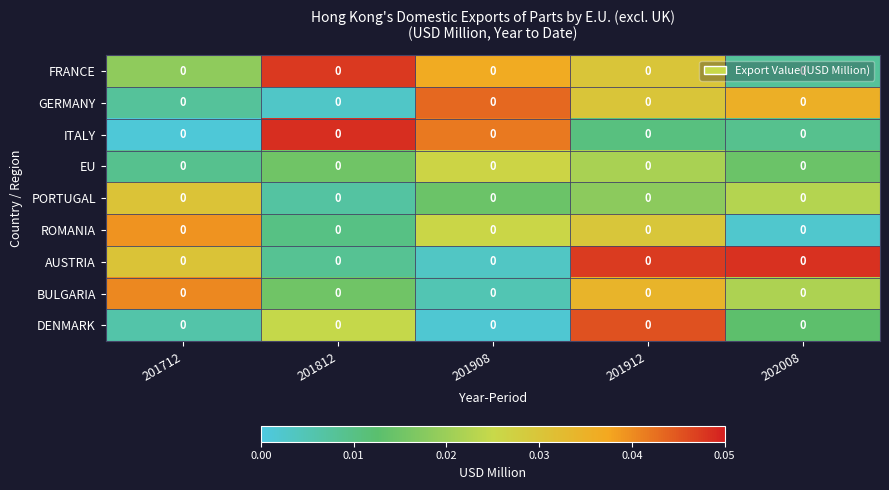

Between 201712 and 202008, which is larger?

201712